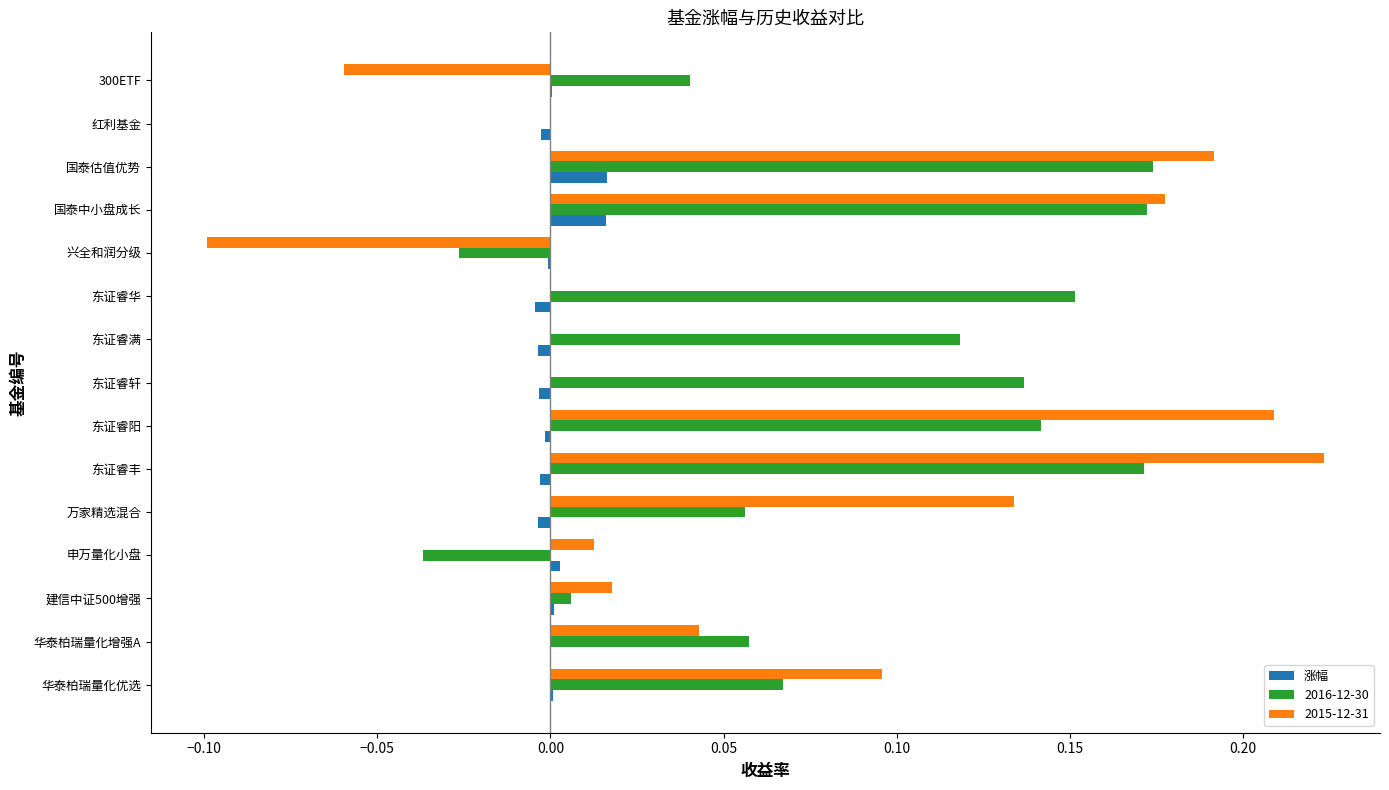

The 涨幅 series shows -0.0 at 东证睿满. True or false?

True